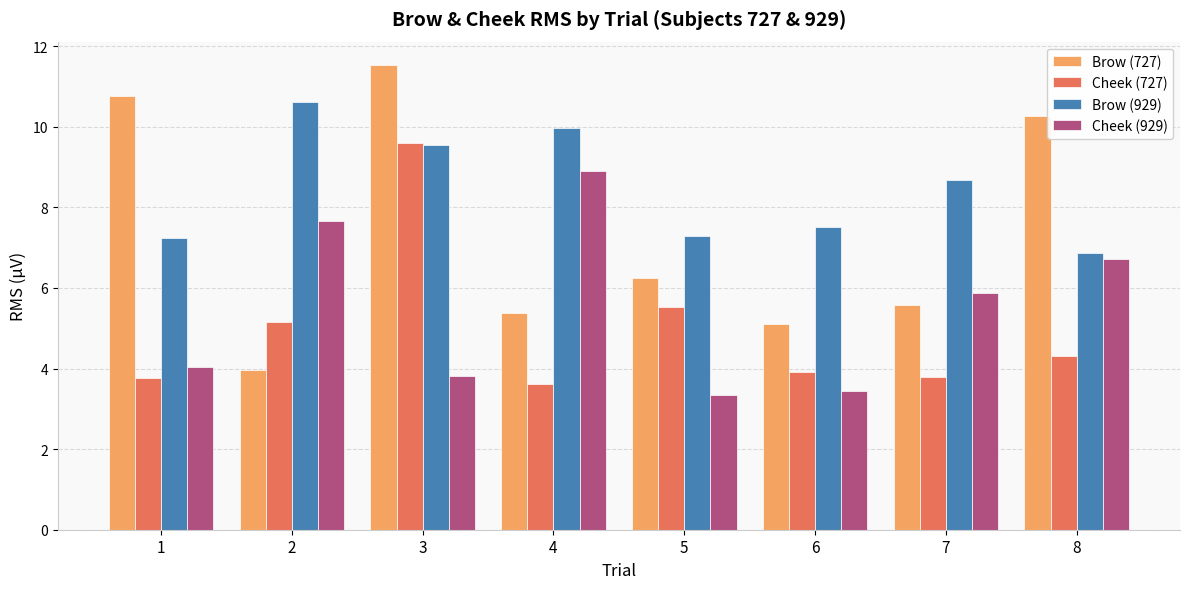

What is the difference between the maximum and minimum values in the Brow (929) series?

3.7